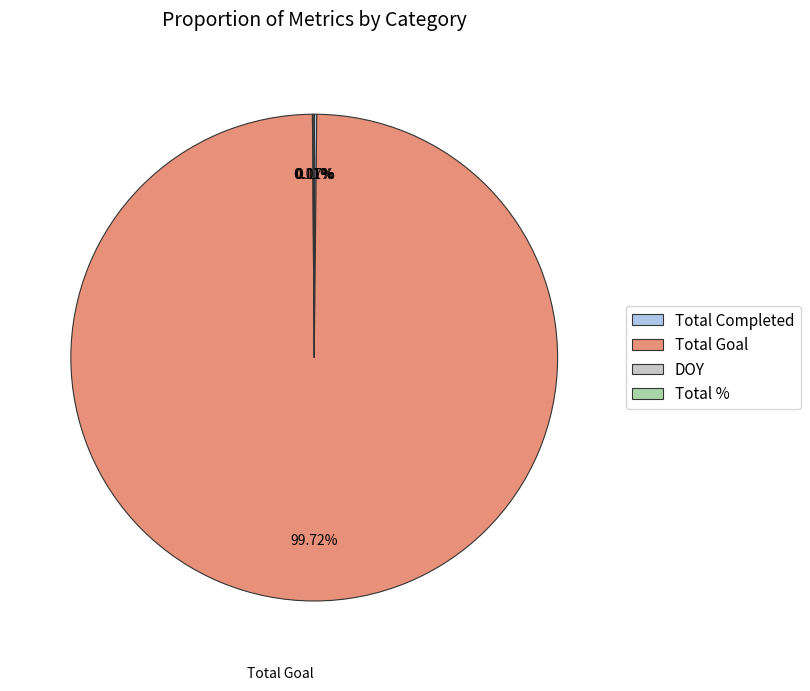

To the nearest percent, what is the average slice percentage?

25%